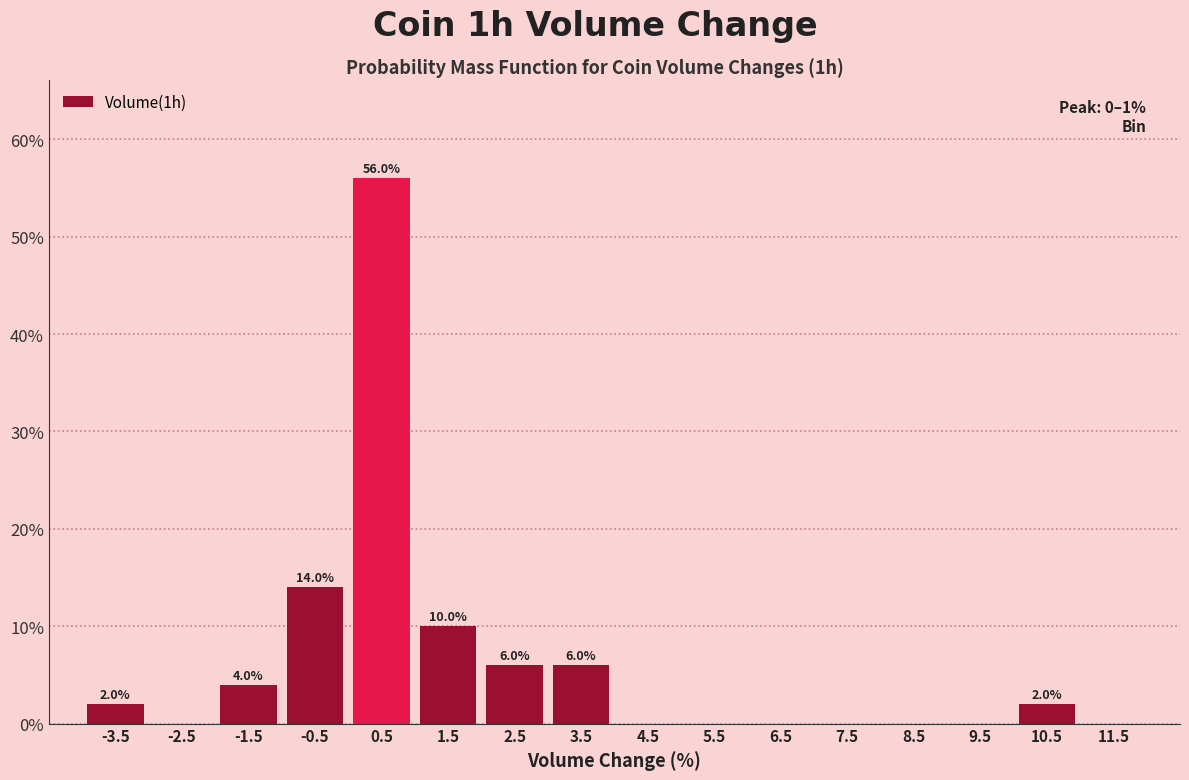

Which range on the x-axis has the tallest bar?

0 to 1